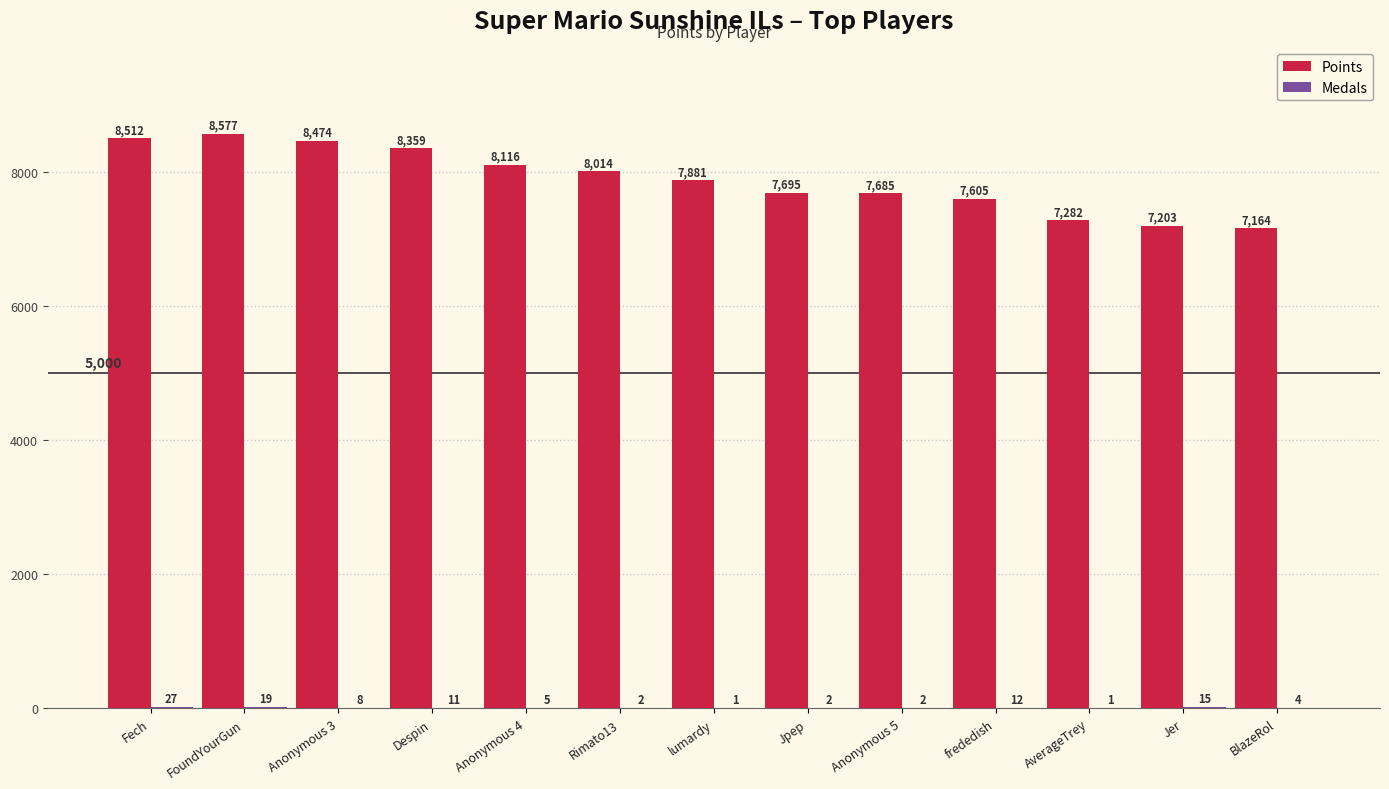

At which category is the sum across all series the highest?

FoundYourGun